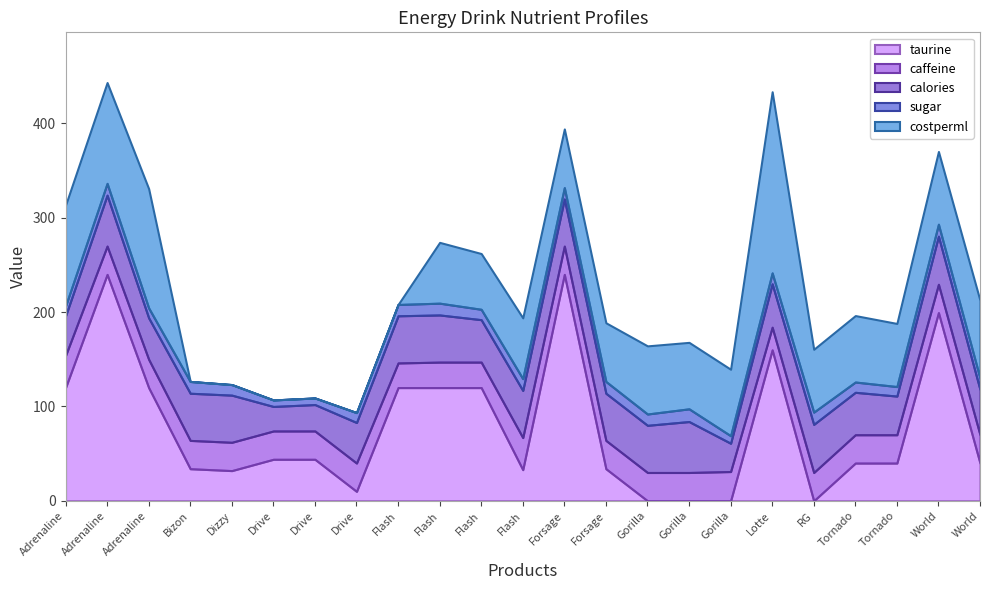

Reading left to right, extract all data points from this chart.

taurine: Adrenaline game fuel=120.0	Adrenaline rush=240.0	Adrenaline strong=120.0	Bizon power=34.0	Dizzy original=32.0	Drive berry kick=44.0	Drive nitro=44.0	Drive original=10.0	Flash berry mix=120.0	Flash classic=120.0	Flash mojito=120.0	Flash ultra=33.0	Forsage fruit=240.0	Forsage original=34.0	Gorilla lychee=0.0	Gorilla mango=0.0	Gorilla power tea=0.0	Lotte hot6=160.0	RG brands yeti=0.0	Tornado active=40.0	Tornado ice=40.0	World of tanks green=199.5	World of tanks orange=40.0
caffeine: Adrenaline game fuel=34.0	Adrenaline rush=30.0	Adrenaline strong=30.0	Bizon power=30.0	Dizzy original=30.0	Drive berry kick=30.0	Drive nitro=30.0	Drive original=30.0	Flash berry mix=26.1	Flash classic=27.0	Flash mojito=27.0	Flash ultra=34.0	Forsage fruit=30.0	Forsage original=30.0	Gorilla lychee=30.0	Gorilla mango=30.0	Gorilla power tea=31.0	Lotte hot6=24.0	RG brands yeti=30.0	Tornado active=30.0	Tornado ice=30.0	World of tanks green=30.0	World of tanks orange=30.0
sugar: Adrenaline game fuel=10.5	Adrenaline rush=12.5	Adrenaline strong=10.5	Bizon power=12.5	Dizzy original=11.2	Drive berry kick=6.9	Drive nitro=7.0	Drive original=10.5	Flash berry mix=12.0	Flash classic=12.5	Flash mojito=11.0	Flash ultra=12.5	Forsage fruit=12.0	Forsage original=12.5	Gorilla lychee=12.0	Gorilla mango=13.5	Gorilla power tea=8.0	Lotte hot6=11.6	RG brands yeti=13.0	Tornado active=10.9	Tornado ice=10.1	World of tanks green=12.7	World of tanks orange=12.0
calories: Adrenaline game fuel=42.0	Adrenaline rush=54.0	Adrenaline strong=44.0	Bizon power=50.0	Dizzy original=50.0	Drive berry kick=26.0	Drive nitro=28.0	Drive original=43.0	Flash berry mix=50.0	Flash classic=50.0	Flash mojito=45.0	Flash ultra=50.0	Forsage fruit=50.0	Forsage original=50.0	Gorilla lychee=50.0	Gorilla mango=54.0	Gorilla power tea=30.0	Lotte hot6=46.0	RG brands yeti=51.0	Tornado active=45.0	Tornado ice=41.0	World of tanks green=51.0	World of tanks orange=48.0
costperml: Adrenaline game fuel=106.9	Adrenaline rush=106.9	Adrenaline strong=126.4	Bizon power=0.0	Dizzy original=0.0	Drive berry kick=0.0	Drive nitro=0.0	Drive original=0.0	Flash berry mix=0.0	Flash classic=64.4	Flash mojito=59.1	Flash ultra=64.4	Forsage fruit=62.2	Forsage original=62.2	Gorilla lychee=72.2	Gorilla mango=70.4	Gorilla power tea=70.4	Lotte hot6=192.0	RG brands yeti=66.6	Tornado active=70.4	Tornado ice=66.9	World of tanks green=77.1	World of tanks orange=82.4